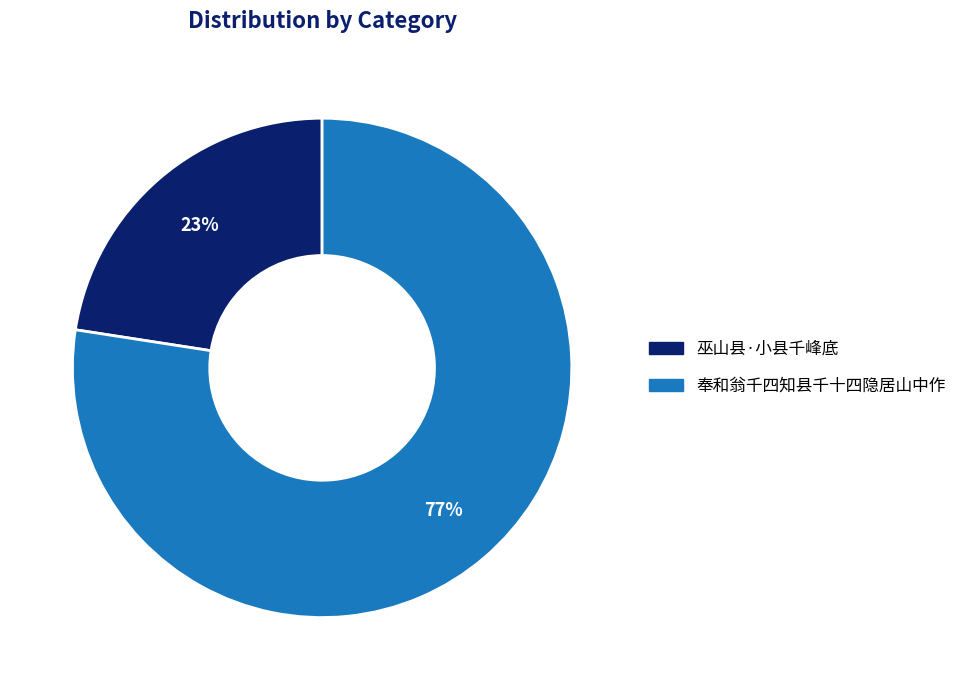

How many slices are in this pie chart?

2